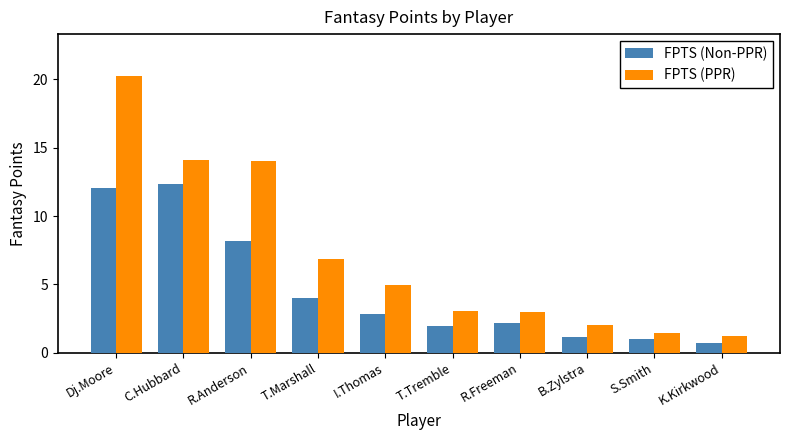

What is the label of the 6th bar from the left?

T.Tremble